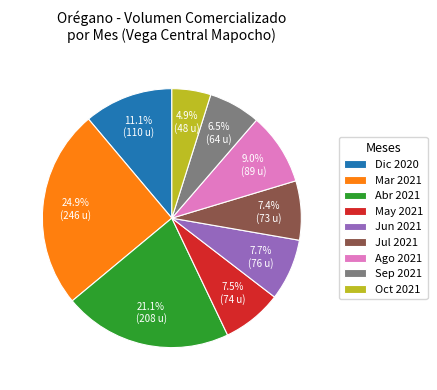

Approximately how many times larger is the value at Ago 2021 compared to Jul 2021?

1.2